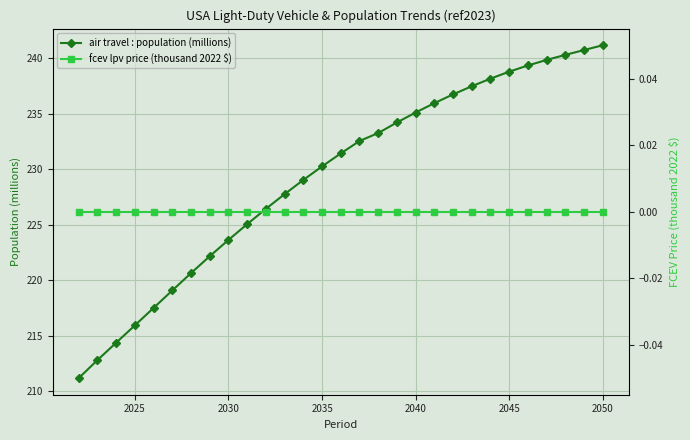

The value of air travel : population (millions) at 2050 is 105.1. True or false?

False